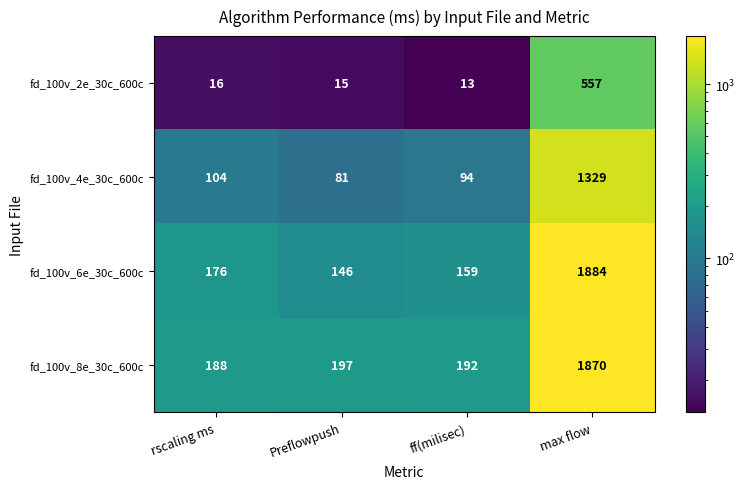

How many series are shown in this chart?

4